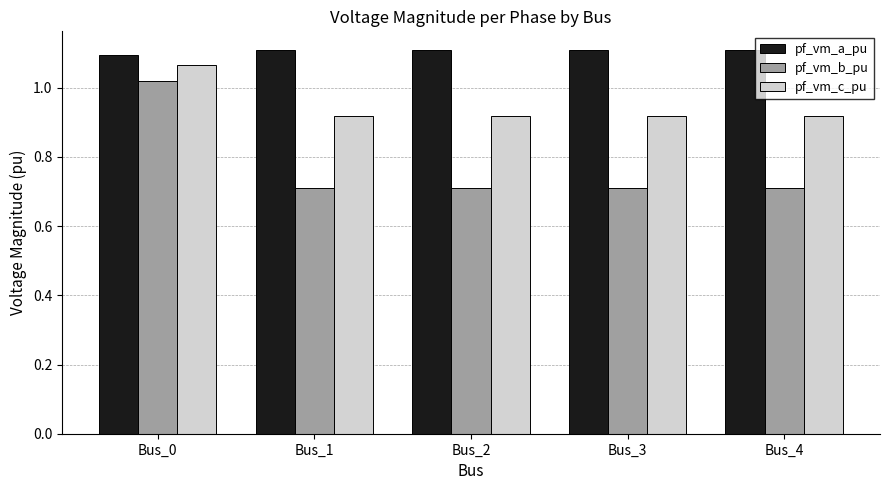

What is the sum of all pf_vm_b_pu values?

3.9